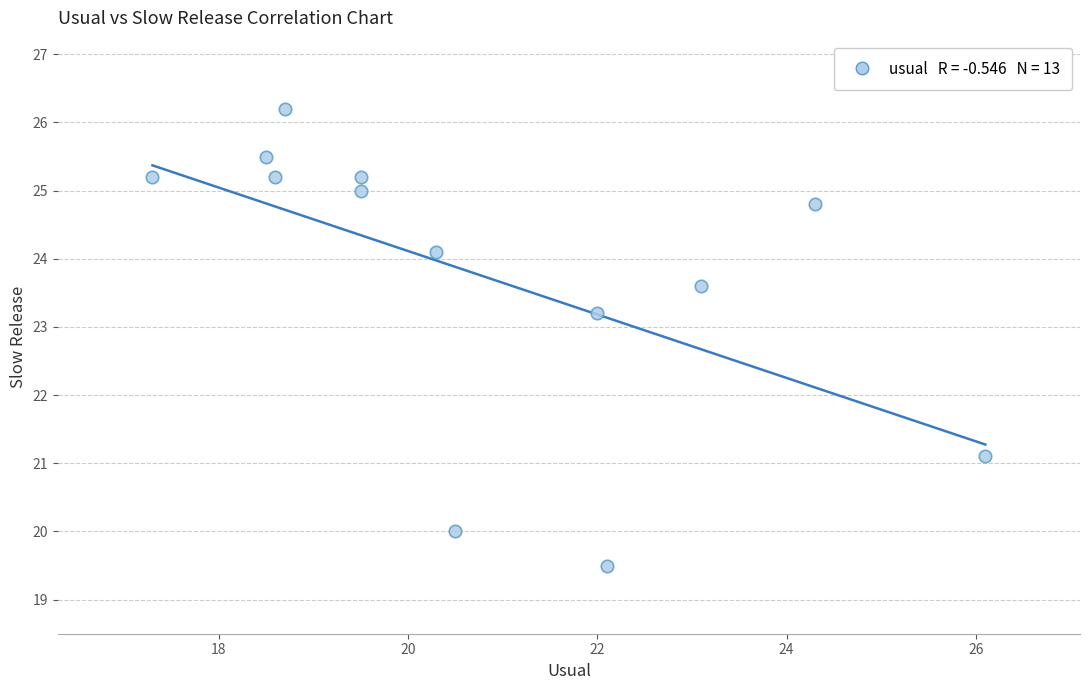

What is the range of X values (max minus min)?

8.8